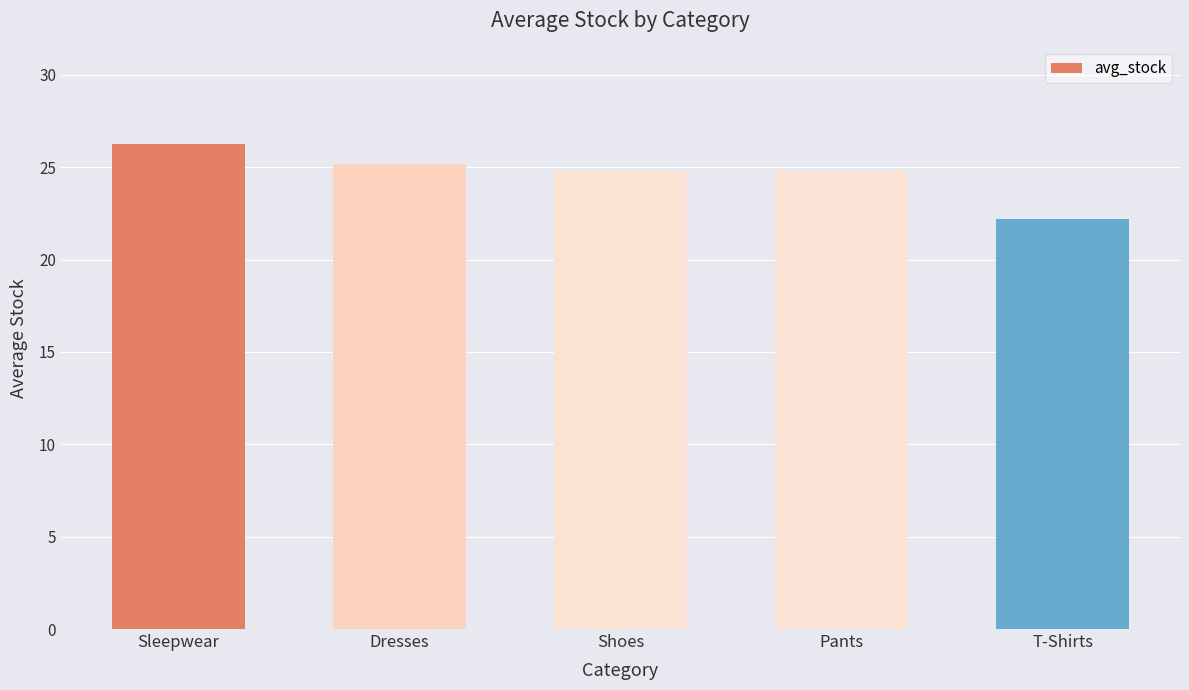

True or false: the data shows 9.2 at T-Shirts.

False